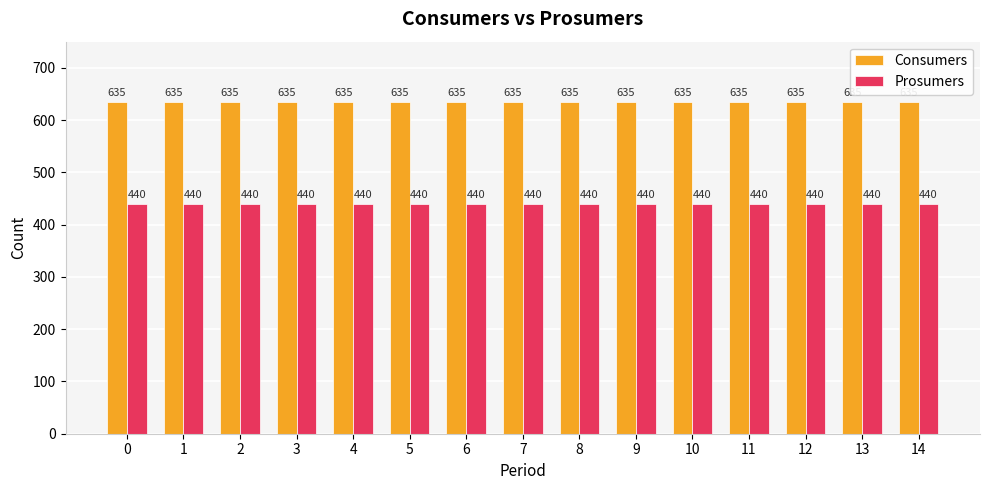

What is the sum of all Consumers values?

9525